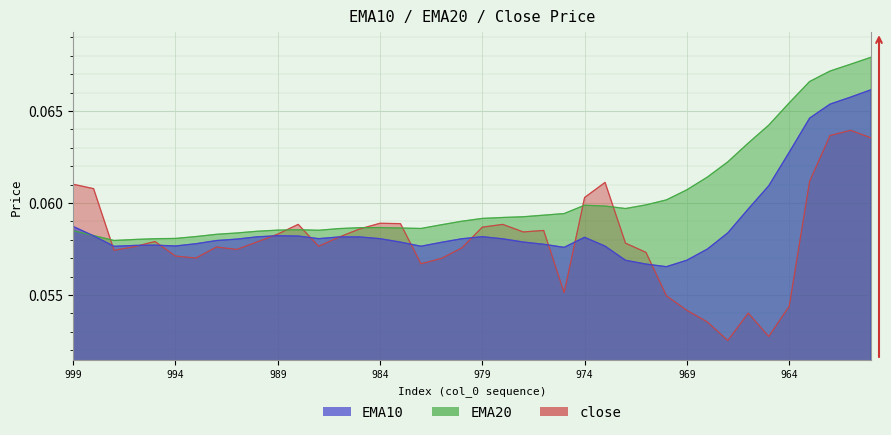

Which category has the lowest value in the close series?

967